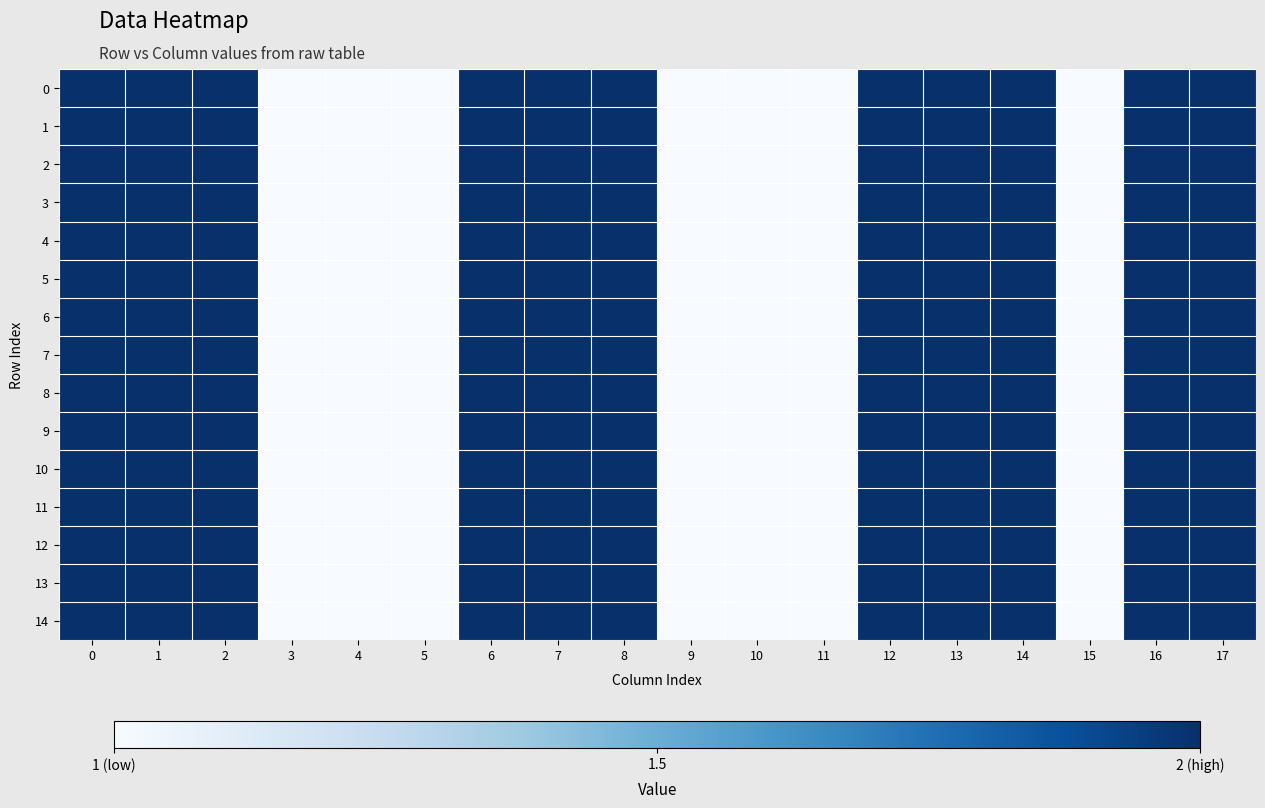

Reading right to left, what are all the values shown in this chart?

0: 17=2	16=2	15=1	14=2	13=2	12=2	11=1	10=1	9=1	8=2	7=2	6=2	5=1	4=1	3=1	2=2	1=2	0=2
1: 17=2	16=2	15=1	14=2	13=2	12=2	11=1	10=1	9=1	8=2	7=2	6=2	5=1	4=1	3=1	2=2	1=2	0=2
2: 17=2	16=2	15=1	14=2	13=2	12=2	11=1	10=1	9=1	8=2	7=2	6=2	5=1	4=1	3=1	2=2	1=2	0=2
3: 17=2	16=2	15=1	14=2	13=2	12=2	11=1	10=1	9=1	8=2	7=2	6=2	5=1	4=1	3=1	2=2	1=2	0=2
4: 17=2	16=2	15=1	14=2	13=2	12=2	11=1	10=1	9=1	8=2	7=2	6=2	5=1	4=1	3=1	2=2	1=2	0=2
5: 17=2	16=2	15=1	14=2	13=2	12=2	11=1	10=1	9=1	8=2	7=2	6=2	5=1	4=1	3=1	2=2	1=2	0=2
6: 17=2	16=2	15=1	14=2	13=2	12=2	11=1	10=1	9=1	8=2	7=2	6=2	5=1	4=1	3=1	2=2	1=2	0=2
7: 17=2	16=2	15=1	14=2	13=2	12=2	11=1	10=1	9=1	8=2	7=2	6=2	5=1	4=1	3=1	2=2	1=2	0=2
8: 17=2	16=2	15=1	14=2	13=2	12=2	11=1	10=1	9=1	8=2	7=2	6=2	5=1	4=1	3=1	2=2	1=2	0=2
9: 17=2	16=2	15=1	14=2	13=2	12=2	11=1	10=1	9=1	8=2	7=2	6=2	5=1	4=1	3=1	2=2	1=2	0=2
10: 17=2	16=2	15=1	14=2	13=2	12=2	11=1	10=1	9=1	8=2	7=2	6=2	5=1	4=1	3=1	2=2	1=2	0=2
11: 17=2	16=2	15=1	14=2	13=2	12=2	11=1	10=1	9=1	8=2	7=2	6=2	5=1	4=1	3=1	2=2	1=2	0=2
12: 17=2	16=2	15=1	14=2	13=2	12=2	11=1	10=1	9=1	8=2	7=2	6=2	5=1	4=1	3=1	2=2	1=2	0=2
13: 17=2	16=2	15=1	14=2	13=2	12=2	11=1	10=1	9=1	8=2	7=2	6=2	5=1	4=1	3=1	2=2	1=2	0=2
14: 17=2	16=2	15=1	14=2	13=2	12=2	11=1	10=1	9=1	8=2	7=2	6=2	5=1	4=1	3=1	2=2	1=2	0=2